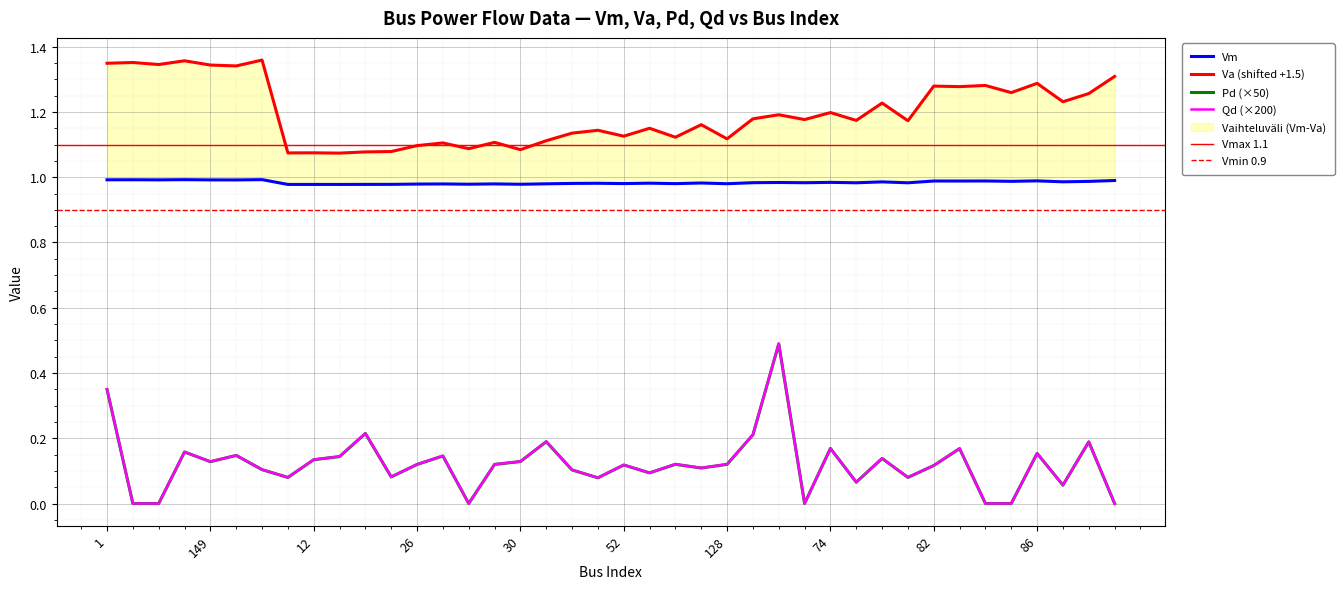

What value does the Qd series have at 86?

0.2